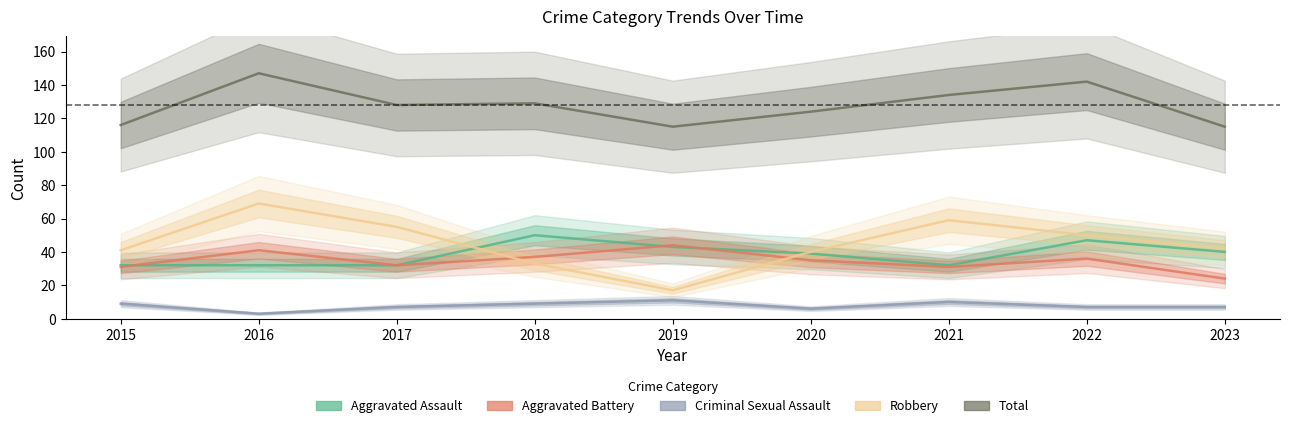

Reading right to left, extract all data points from this chart.

Aggravated Assault: 2023=40	2022=47	2021=32	2020=39	2019=43	2018=50	2017=32	2016=32	2015=32
Aggravated Battery: 2023=24	2022=36	2021=31	2020=35	2019=44	2018=37	2017=32	2016=41	2015=31
Criminal Sexual Assault: 2023=7	2022=7	2021=10	2020=6	2019=11	2018=9	2017=7	2016=3	2015=9
Robbery: 2023=42	2022=50	2021=59	2020=40	2019=17	2018=33	2017=55	2016=69	2015=41
Total: 2023=115	2022=142	2021=134	2020=124	2019=115	2018=129	2017=128	2016=147	2015=116